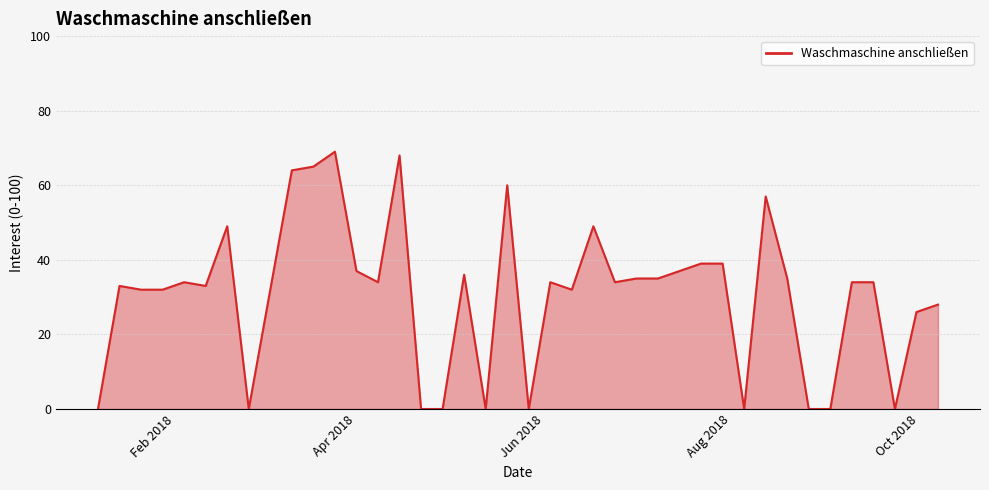

What is the greatest value displayed?

69